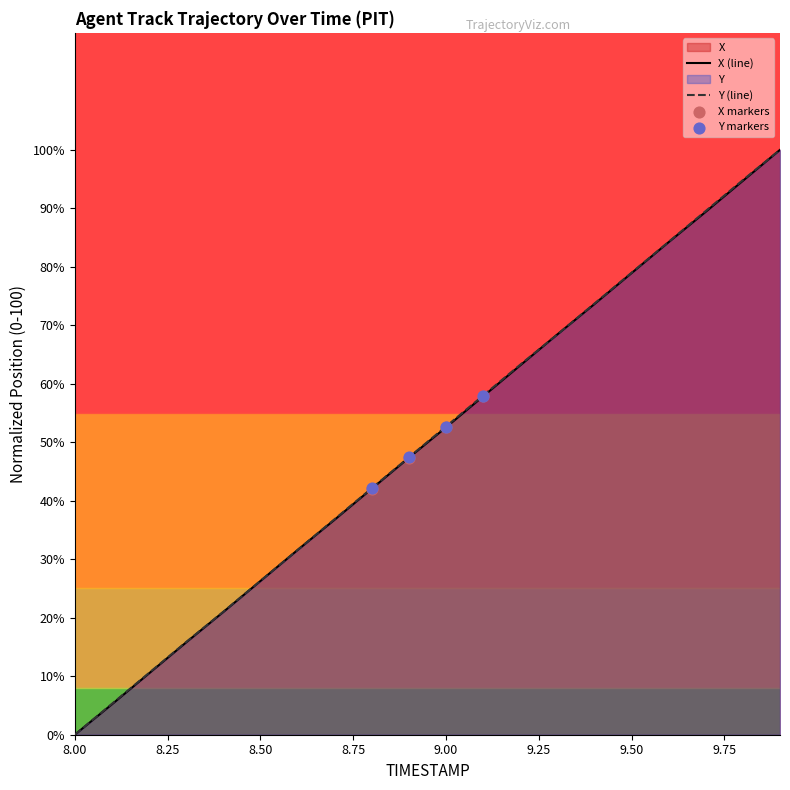

What is the maximum value shown in the chart?

100.0